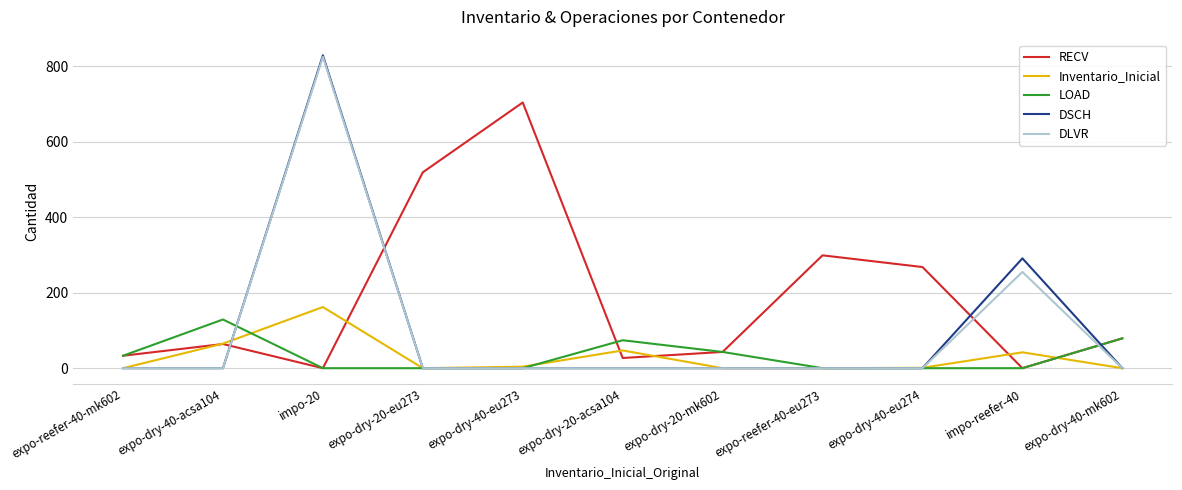

Which series changed the most between expo-dry-40-eu273 and expo-dry-20-mk602?

RECV